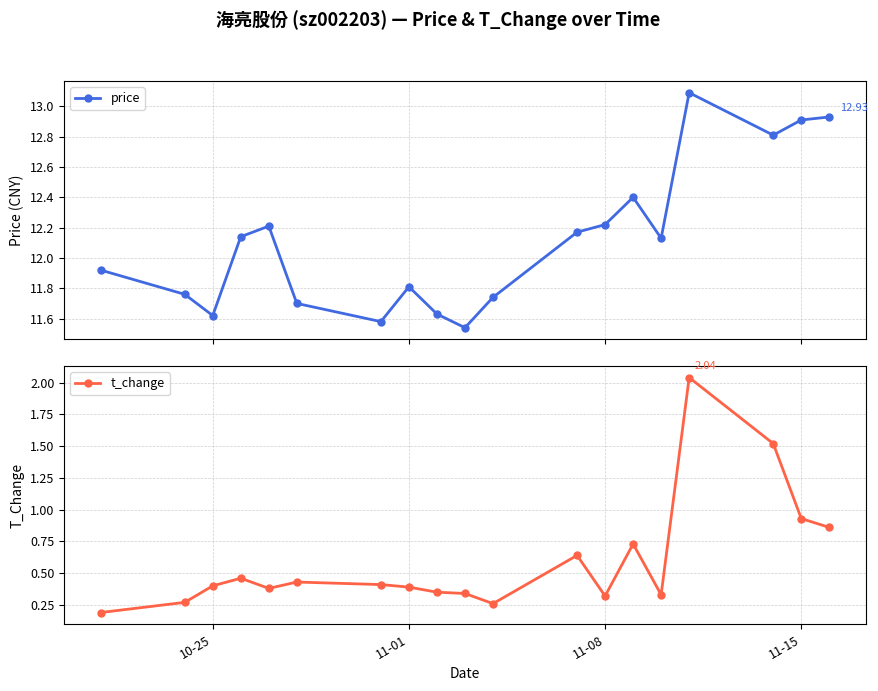

In price, how many points are lower than both neighbors (excluding endpoints)?

5